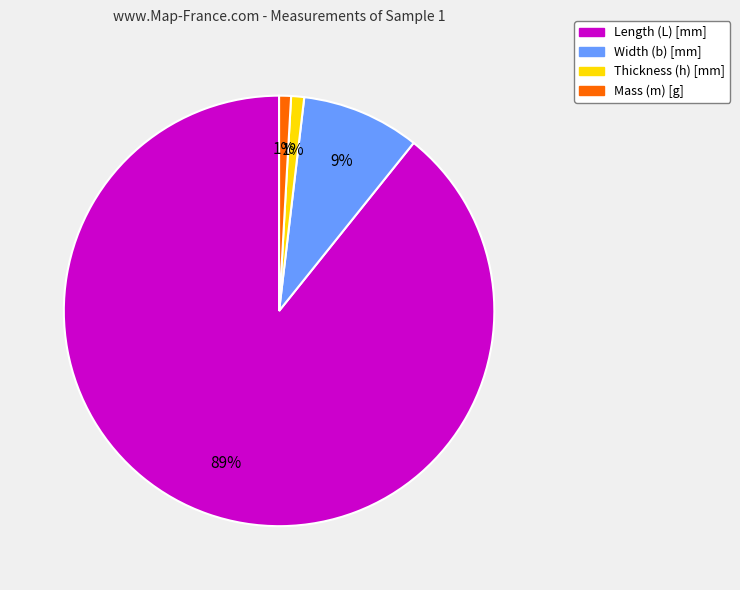

Which has a higher value, Width (b) [mm] or Length (L) [mm]?

Length (L) [mm]